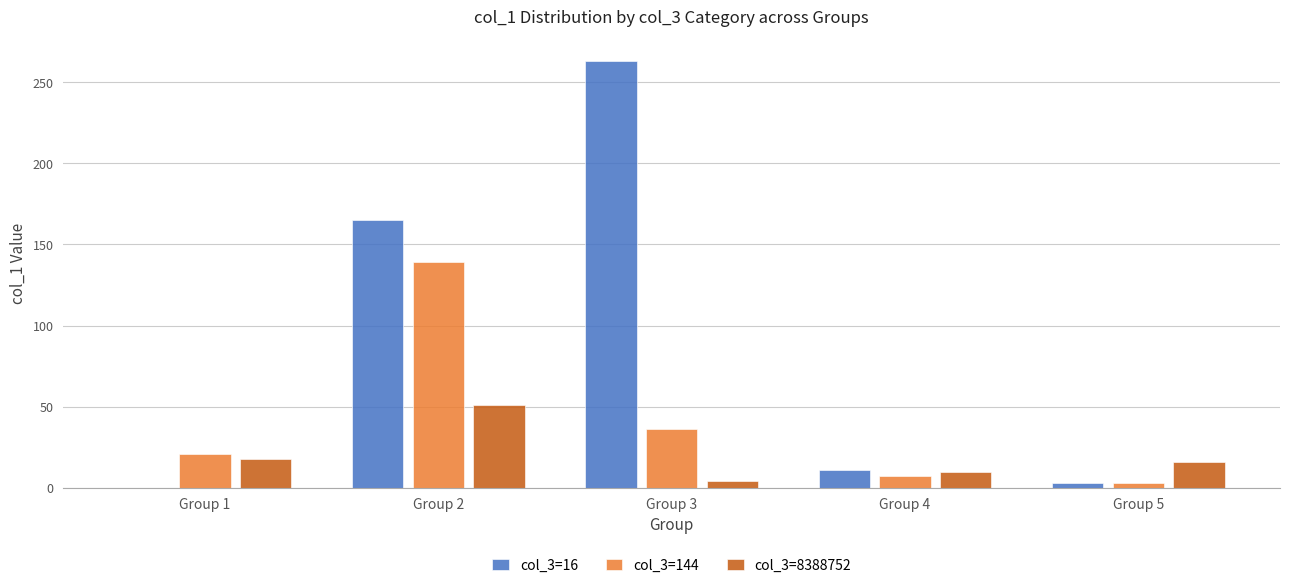

What are all the series names shown in the legend?

col_3=16, col_3=144, col_3=8388752